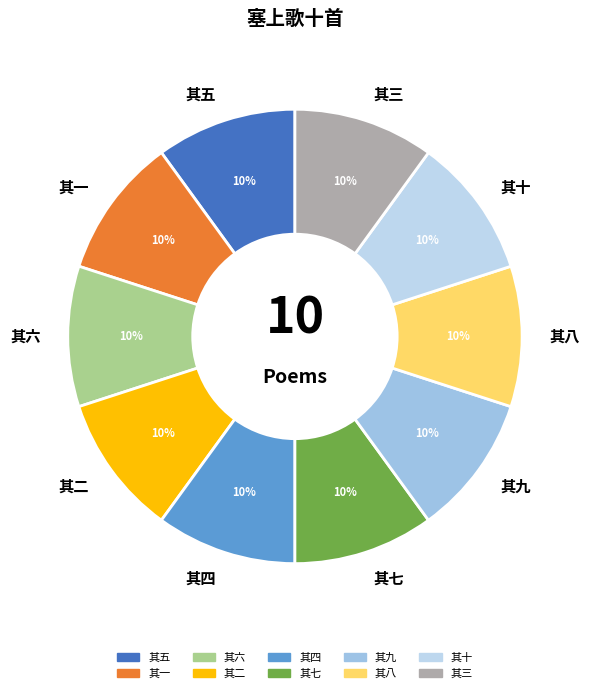

Combined, do 其八 and 其二 account for over 50%?

No